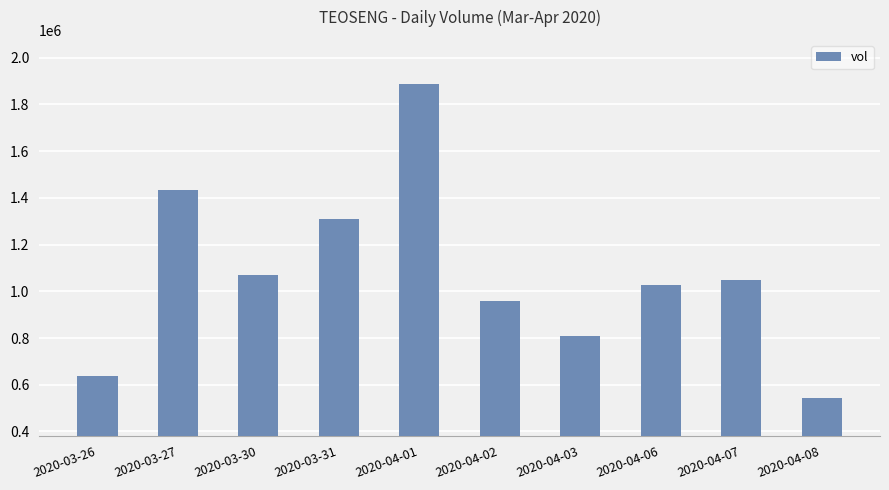

Are the bars grouped side by side (vs. stacked)?

No